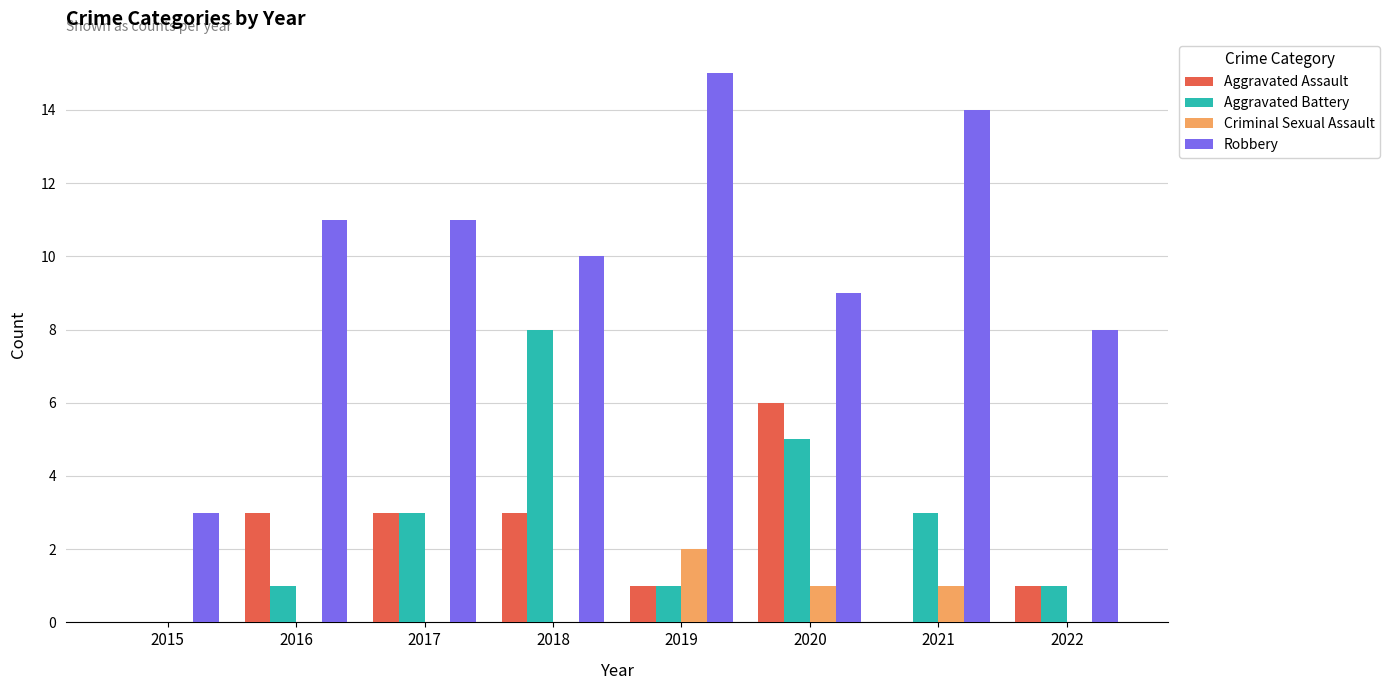

What is the total value across all series at 2016?

15